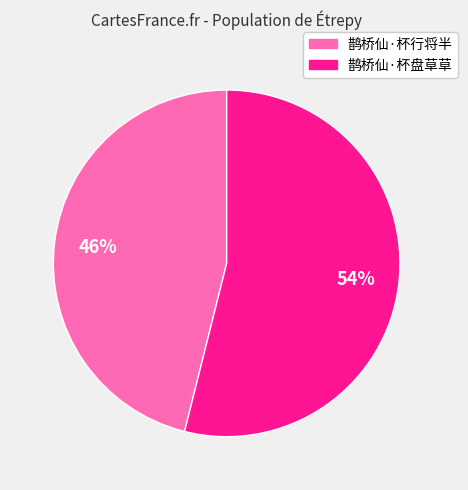

Between 鹊桥仙·杯行将半 and 鹊桥仙·杯盘草草, which is larger?

鹊桥仙·杯盘草草